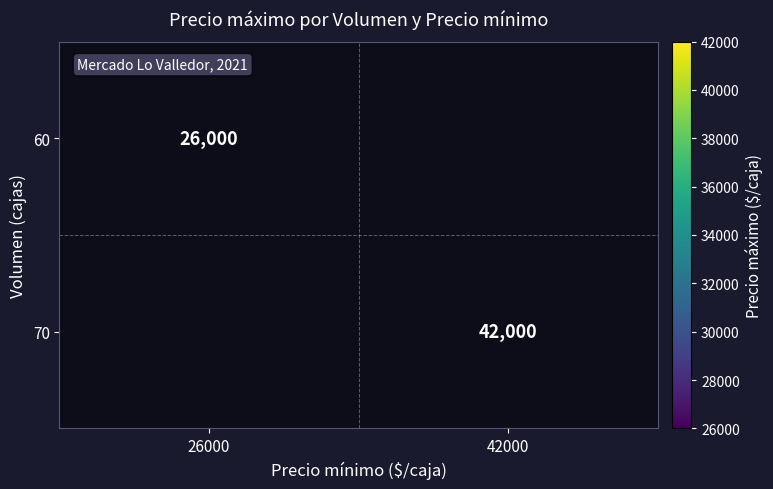

The value of 70 at 42000 is 42000. True or false?

True